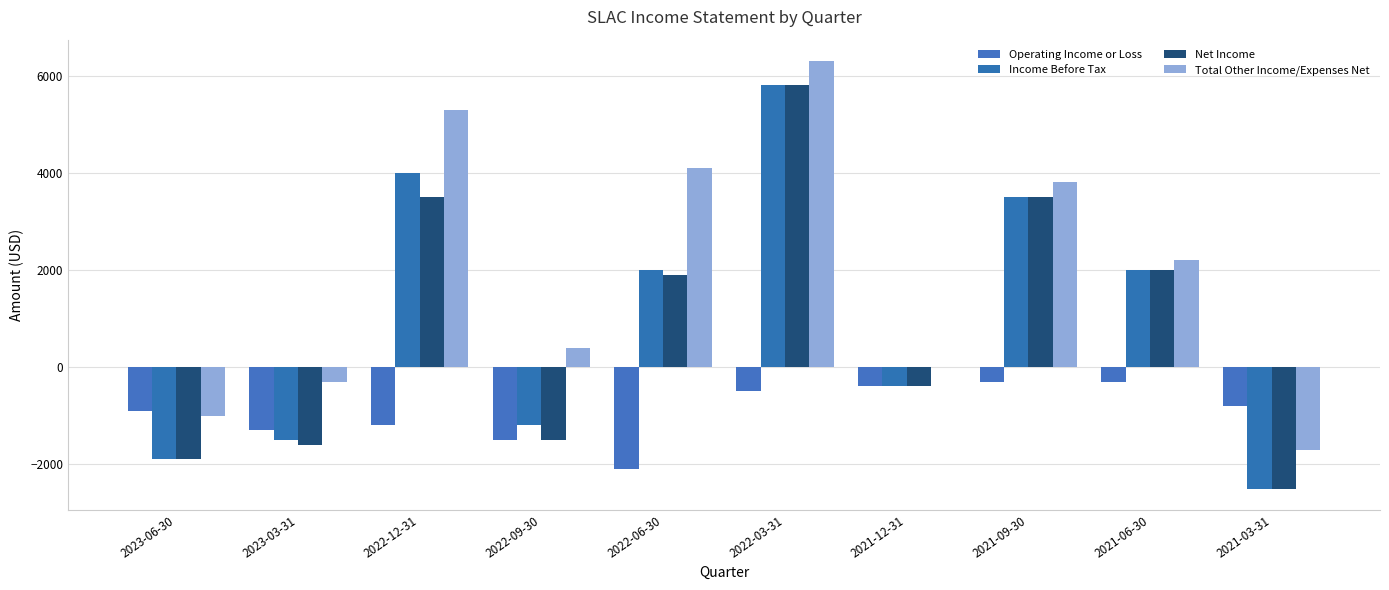

Rank the series at 2022-09-30 from lowest to highest value.

Operating Income or Loss, Net Income, Income Before Tax, Total Other Income/Expenses Net